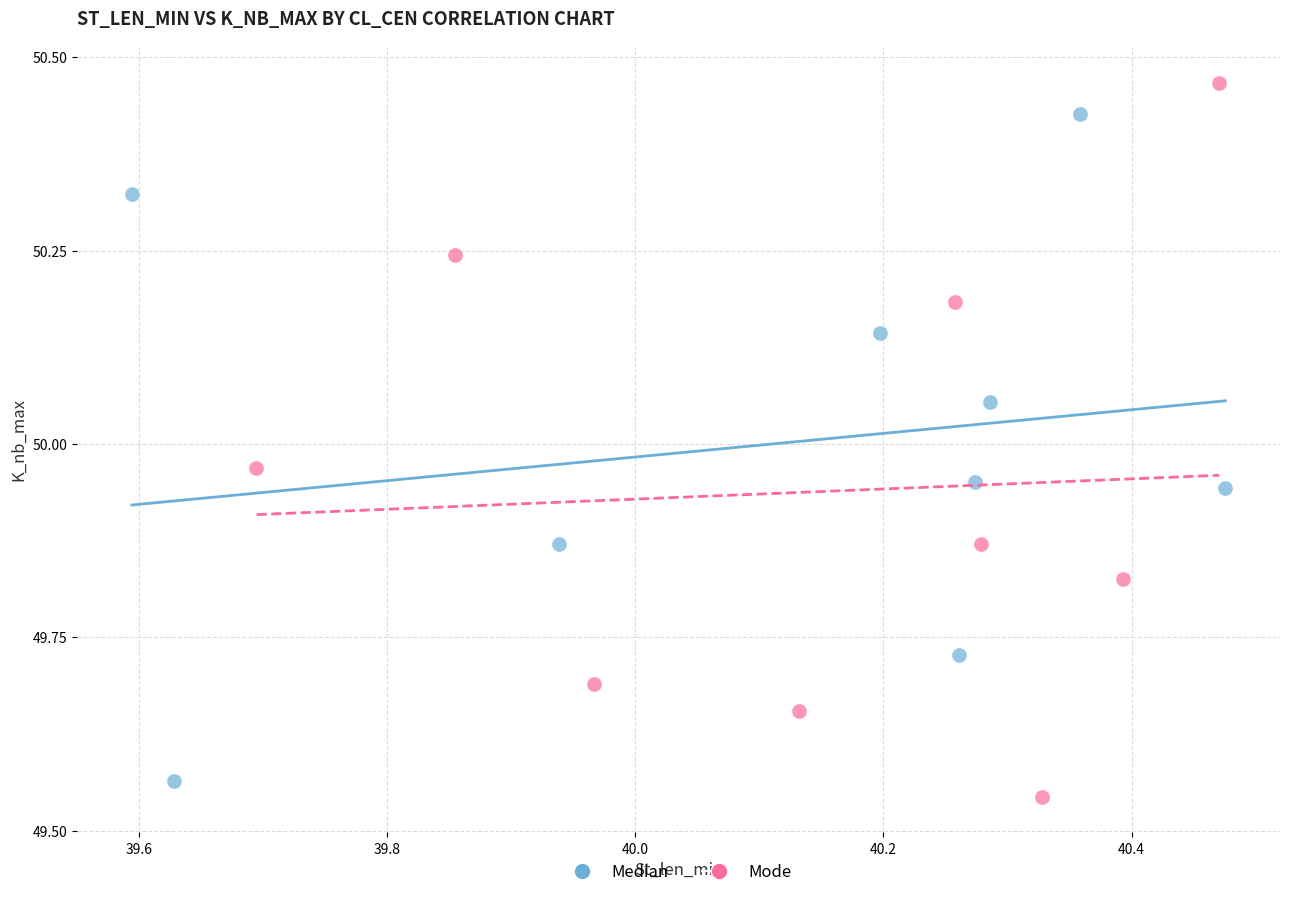

What are all the series names shown in the legend?

Median, Mode